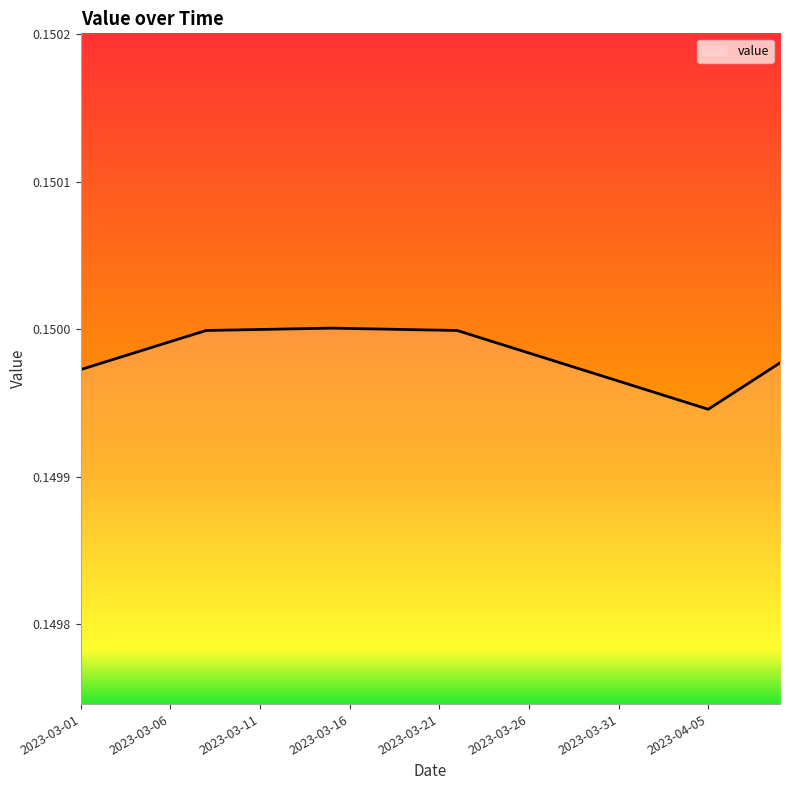

Reading right to left, what are all the values shown in this chart?

0.1	0.1	0.1	0.1	0.1	0.1	0.1	0.1	0.1	0.1	0.1	0.1	0.1	0.1	0.1	0.1	0.1	0.1	0.1	0.1	0.1	0.1	0.2	0.2	0.2	0.2	0.2	0.2	0.2	0.1	0.1	0.1	0.1	0.1	0.1	0.1	0.1	0.1	0.1	0.1